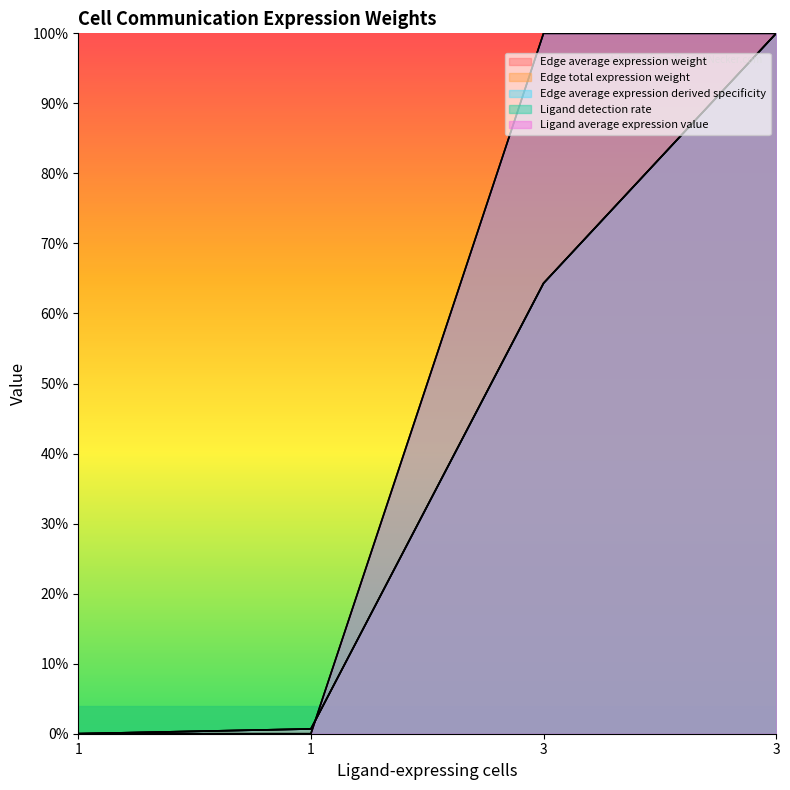

At which label is Edge average expression weight closest to 0?

1